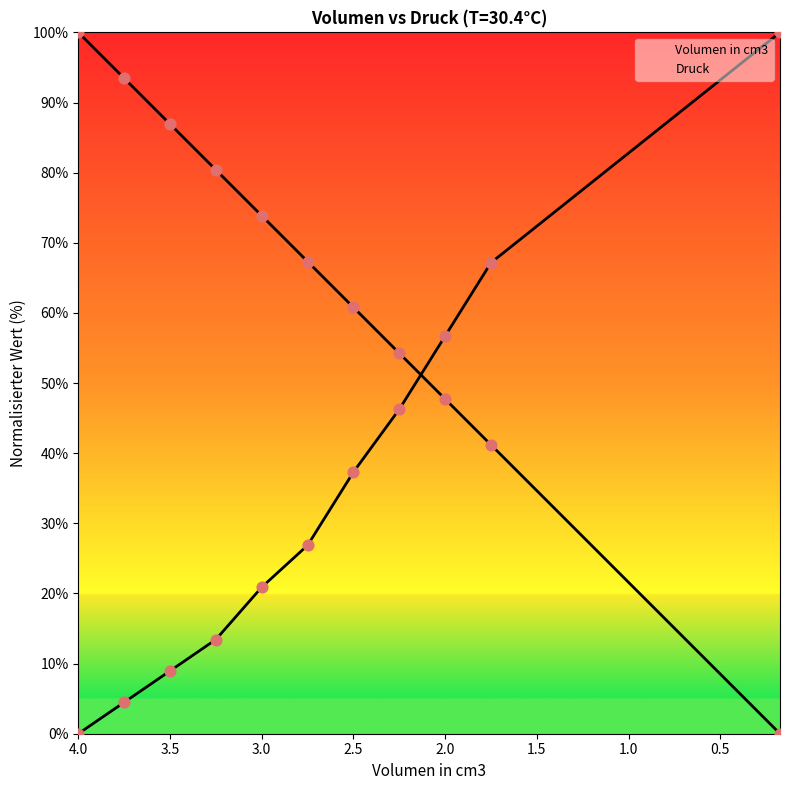

At how many categories does at least one series exceed 90?

3